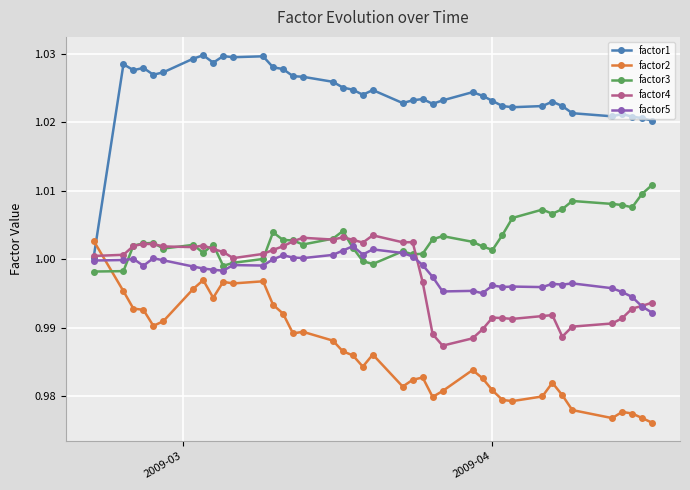

What are all the series names shown in the legend?

factor1, factor2, factor3, factor4, factor5